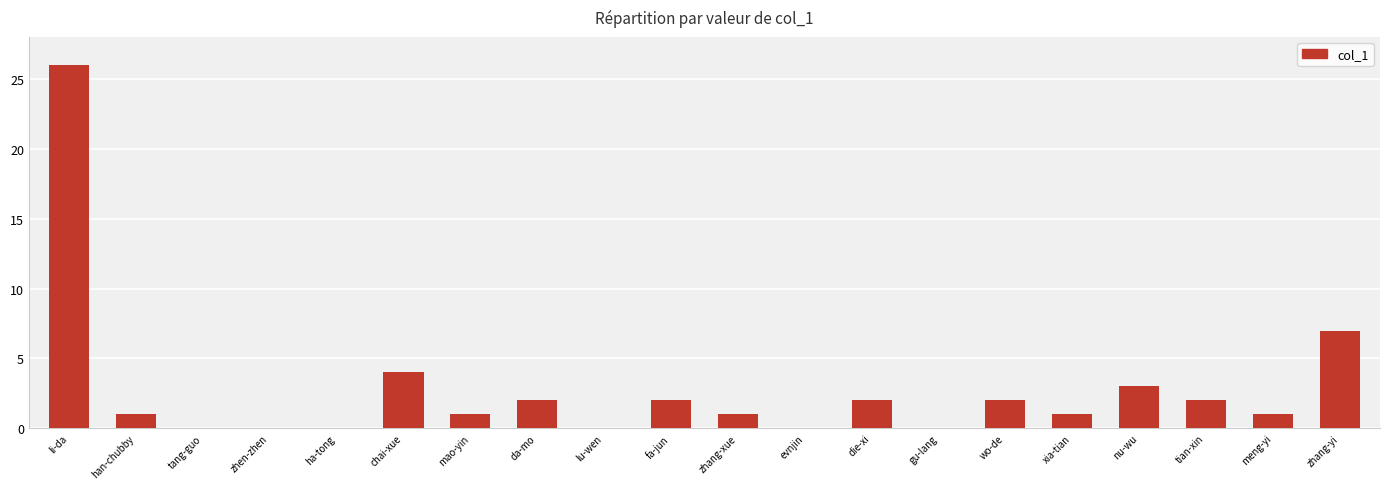

What is the difference between the values at evnjin and tian-xin?

2